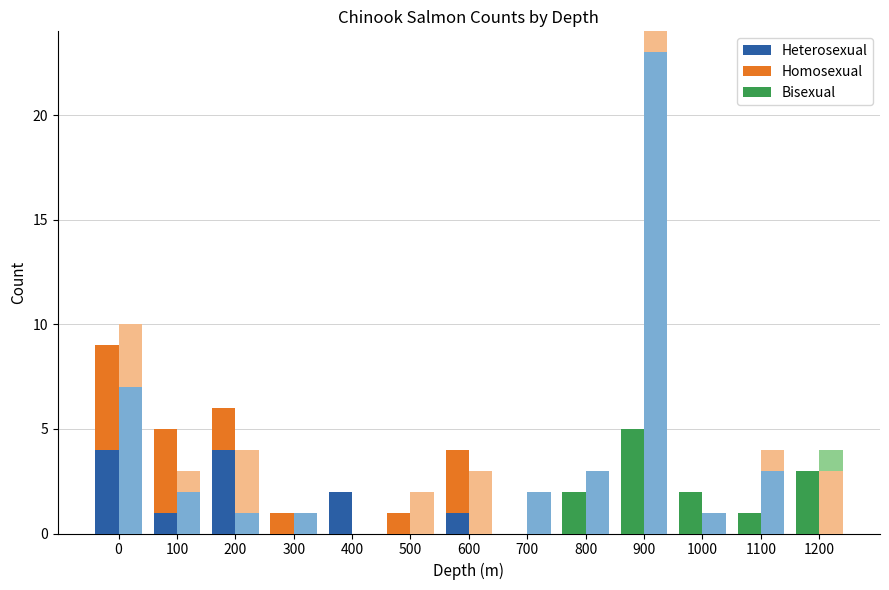

What is the maximum value for Bisexual?

5